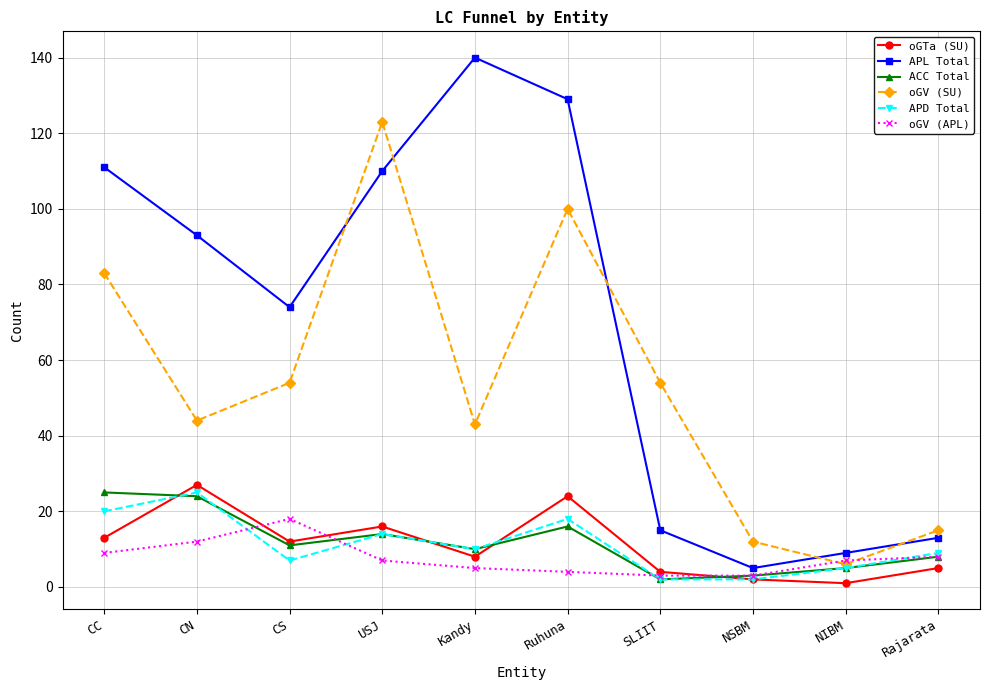

Count the number of categories in the chart.

10